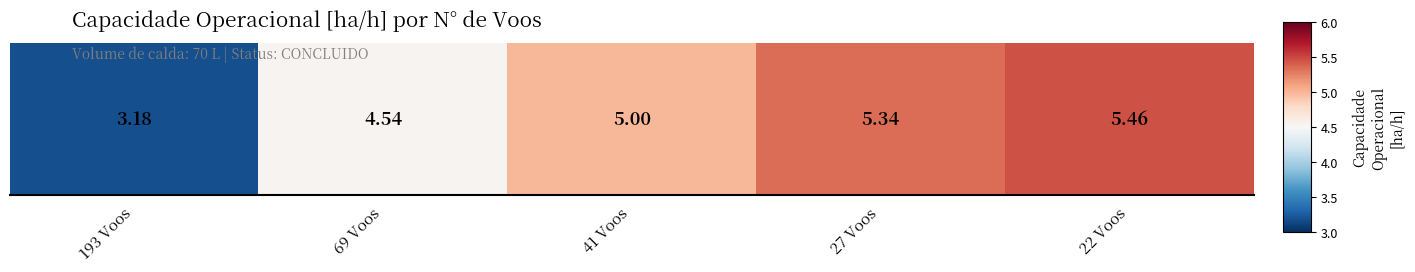

What is the difference between the maximum and second lowest values?

0.9